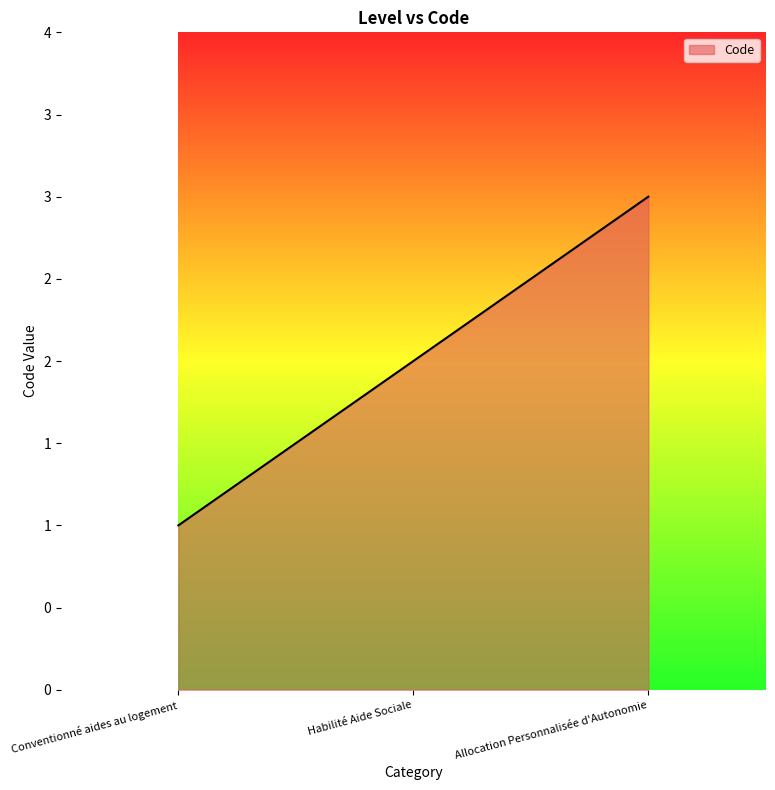

Count the values in the range 1 to 3.

3